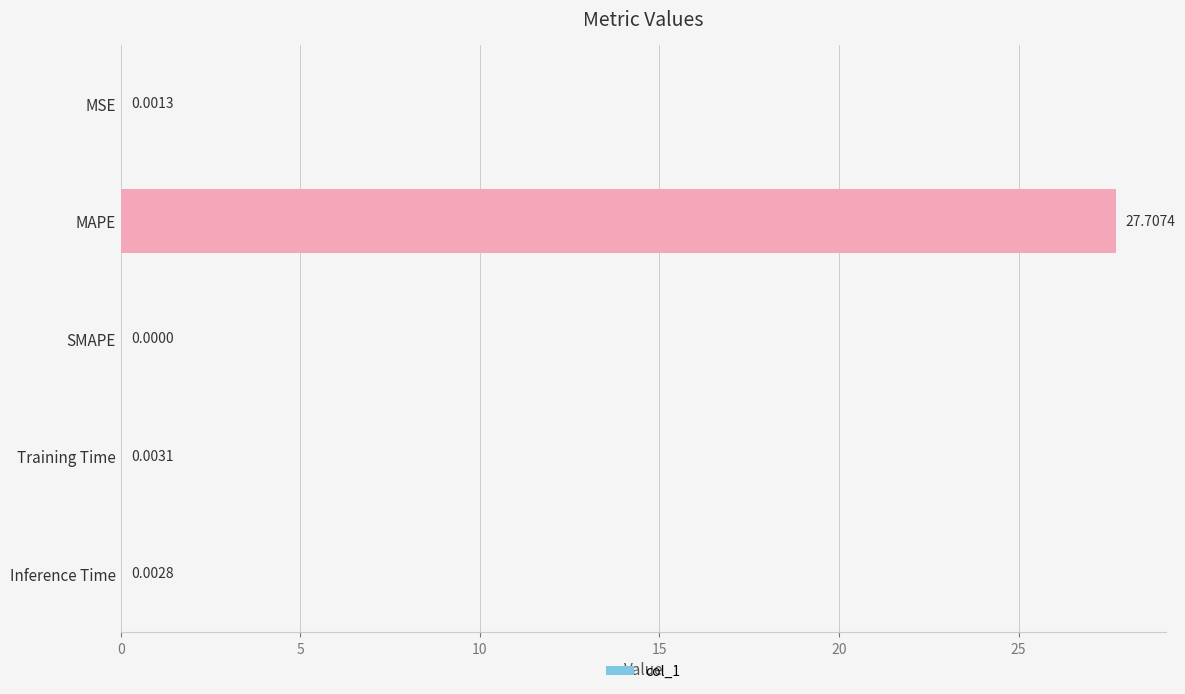

What is the change in value from MAPE to Training Time?

-27.7